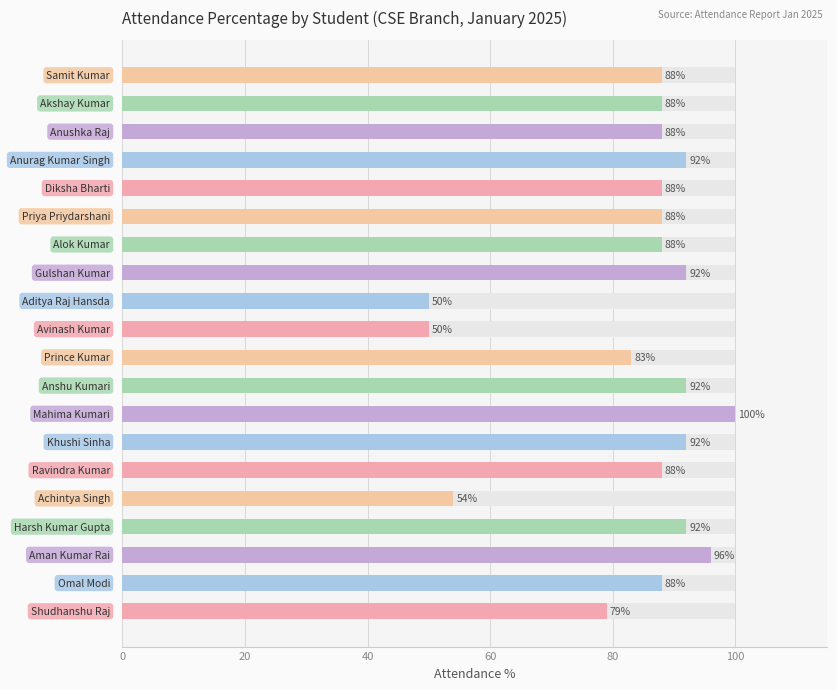

What position from the left is 11?

12